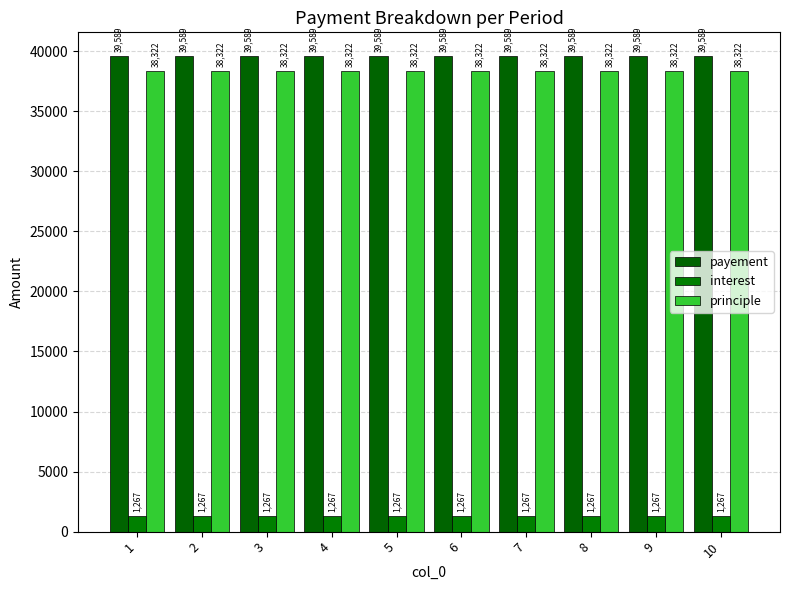

What is the value of the payement bar at the 6th from the left?

39589.2